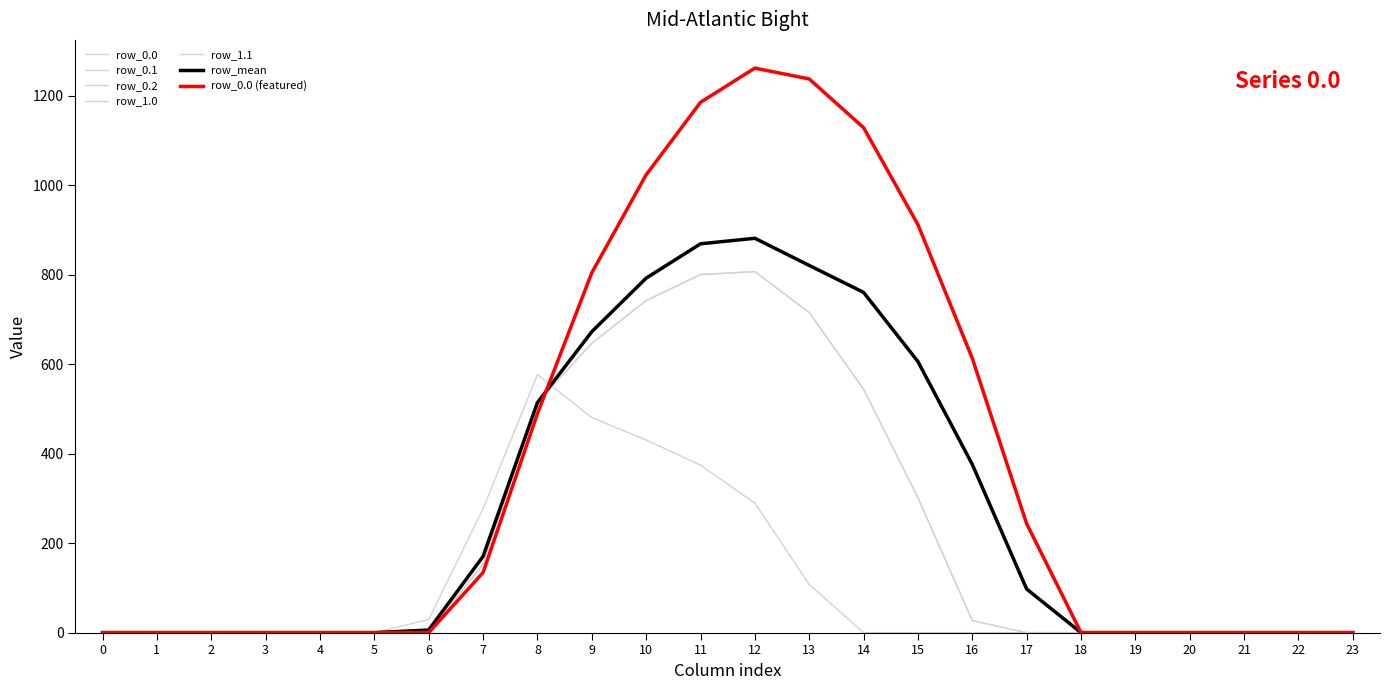

List the labels in order of row_0.1 value, largest first.

12, 11, 10, 13, 9, 14, 8, 15, 7, 16, 0, 1, 2, 3, 4, 5, 6, 17, 18, 19, 20, 21, 22, 23